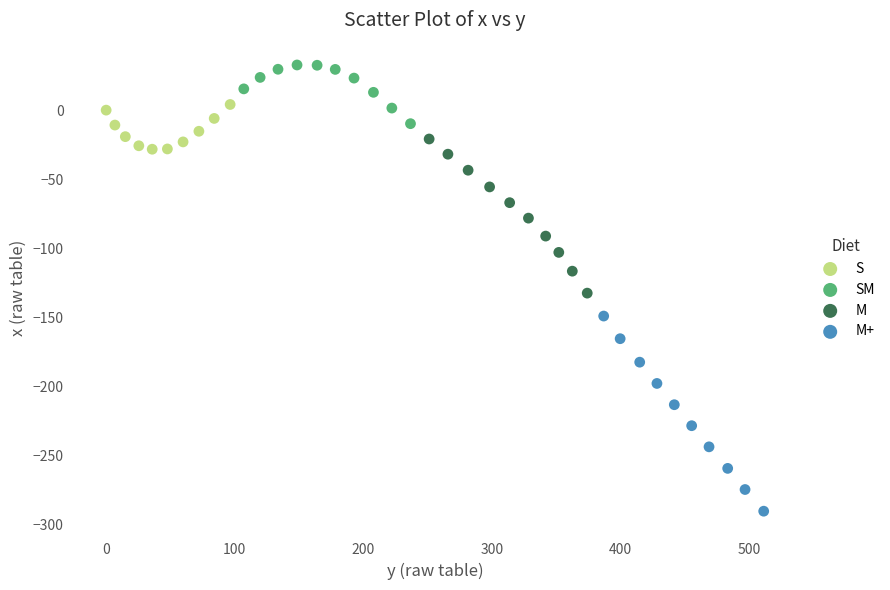

Which series has the largest Y range (max minus min)?

M+